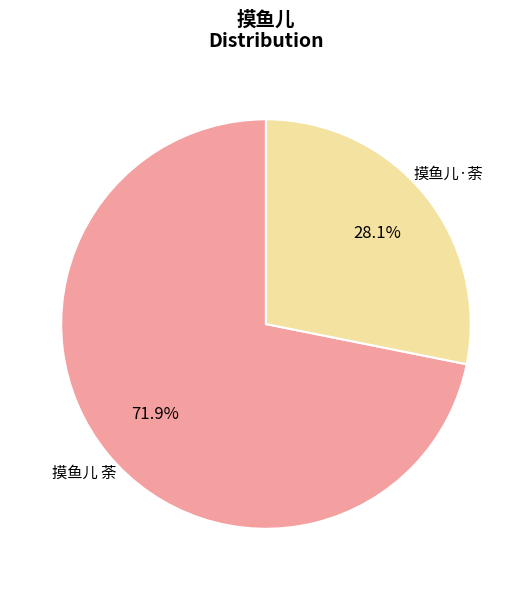

What portion of the pie excludes 摸鱼儿·荼?

71.9%